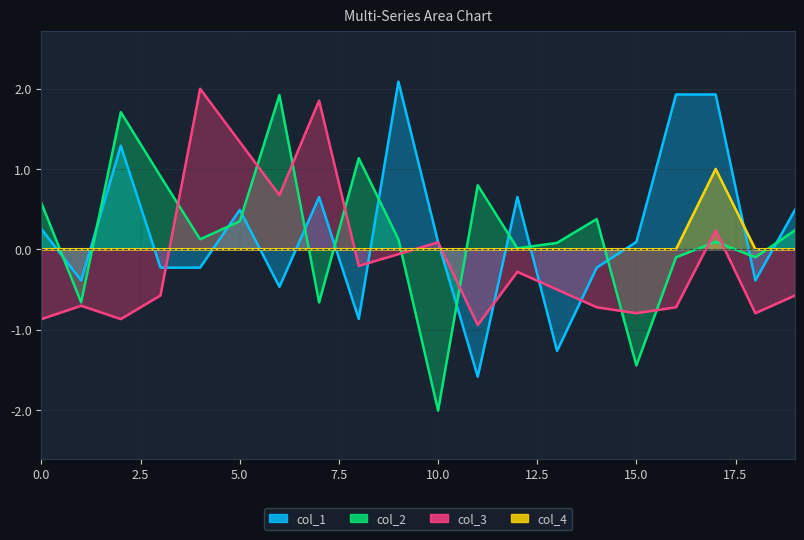

Which has a higher value, 1 or 9?

9